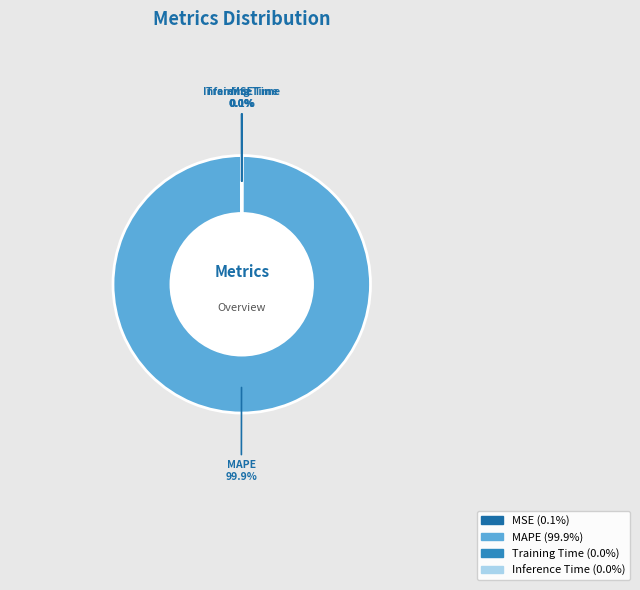

Which category accounts for the majority?

MAPE